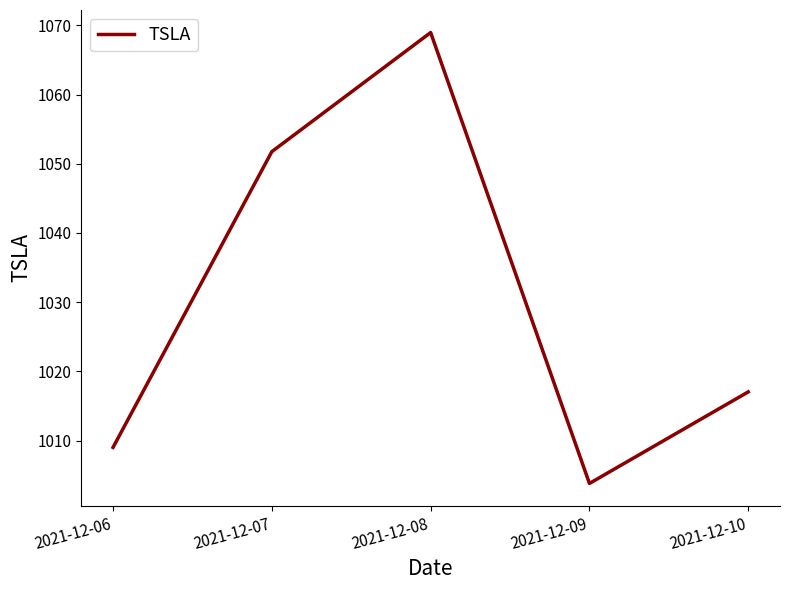

Count the number of categories in the chart.

5